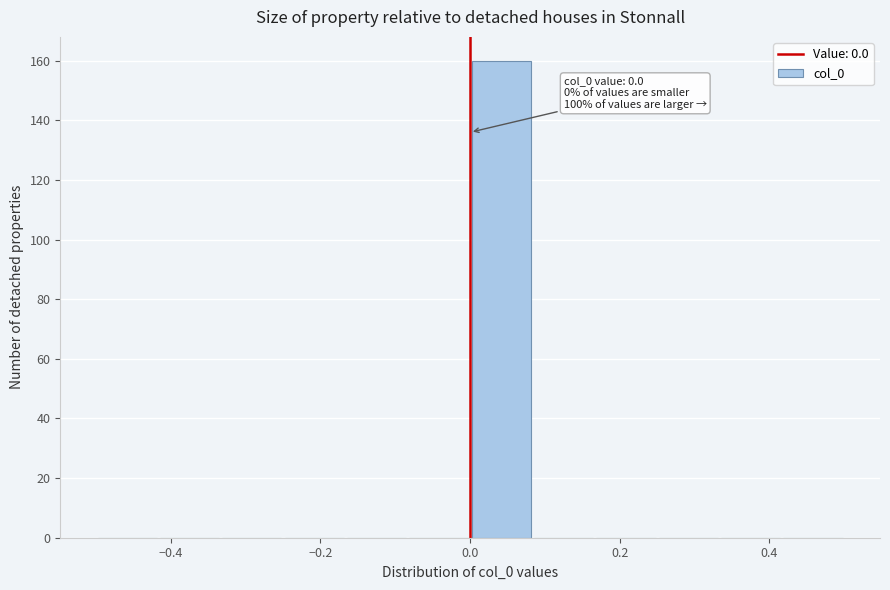

Over which range of the x-axis is the bar tallest?

0.00 to 0.08